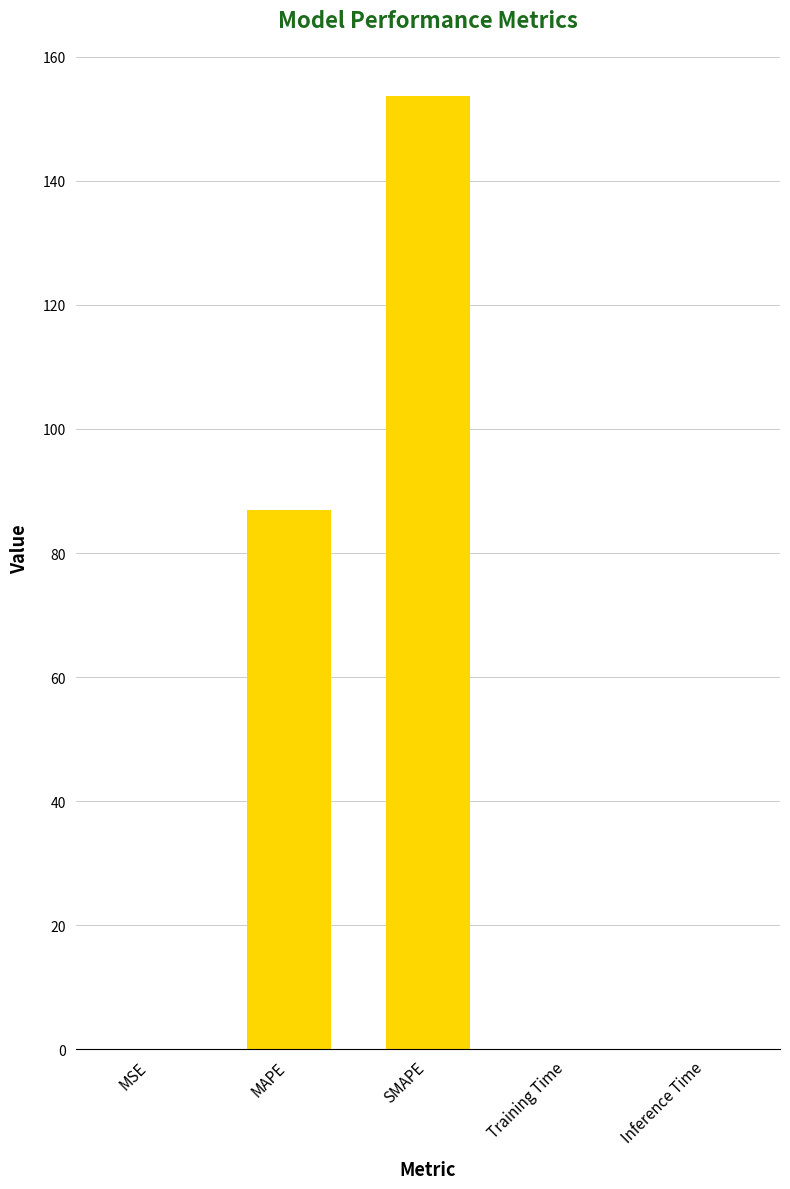

What is the approximate value at SMAPE?

153.7